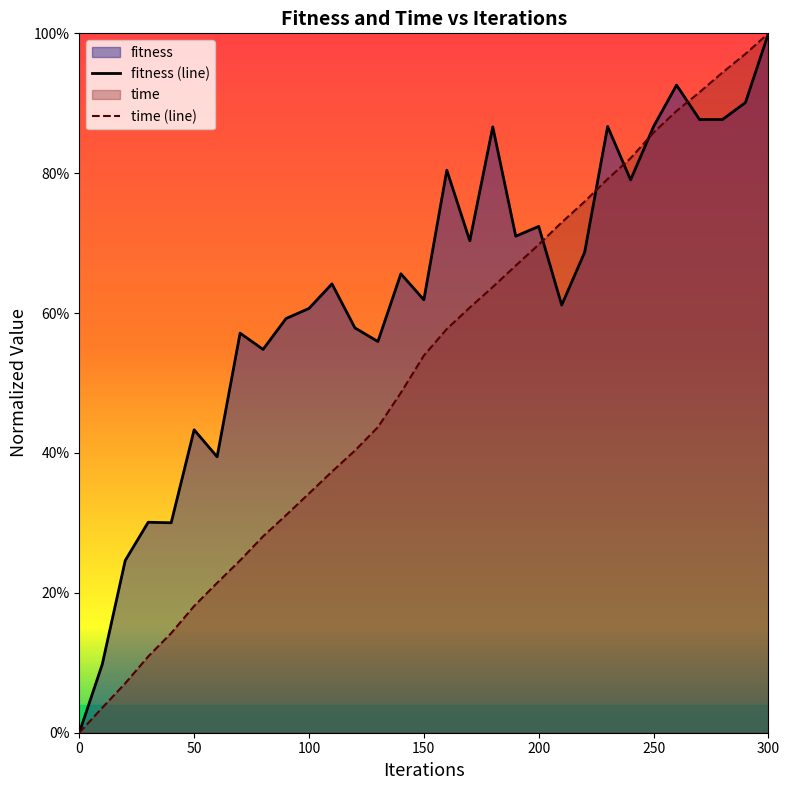

Between 70 and 300, which series saw the biggest shift?

time